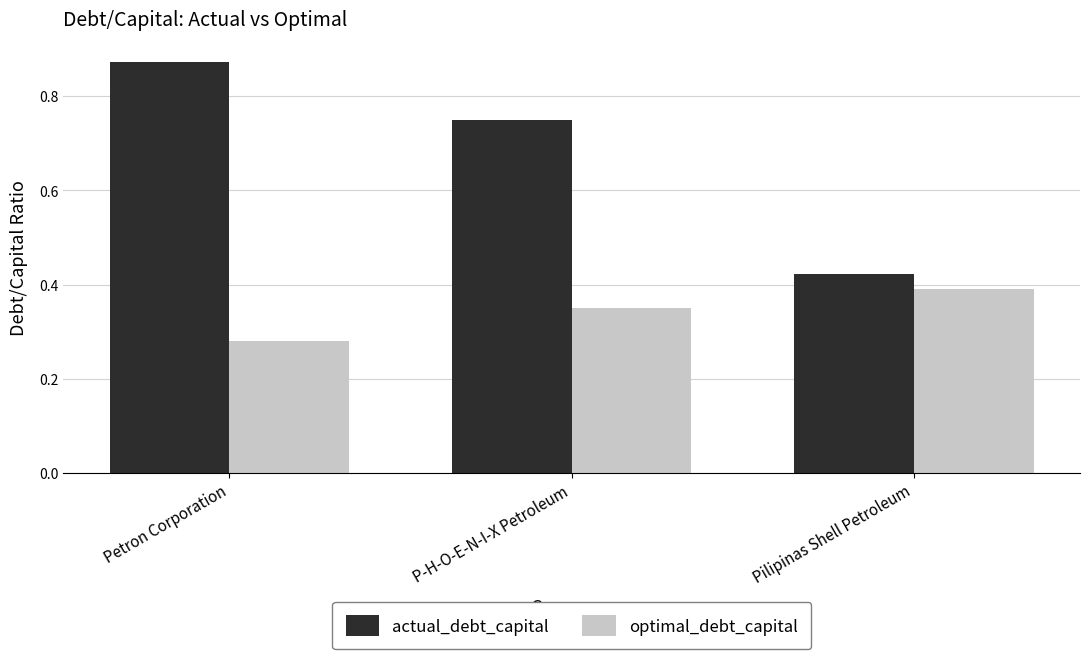

What is the label of the 2nd bar from the right?

P-H-O-E-N-I-X Petroleum